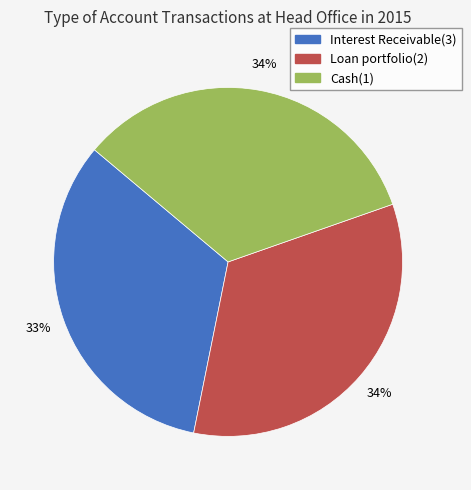

Is the sum of Loan portfolio(2) and Cash(1) greater than half?

Yes